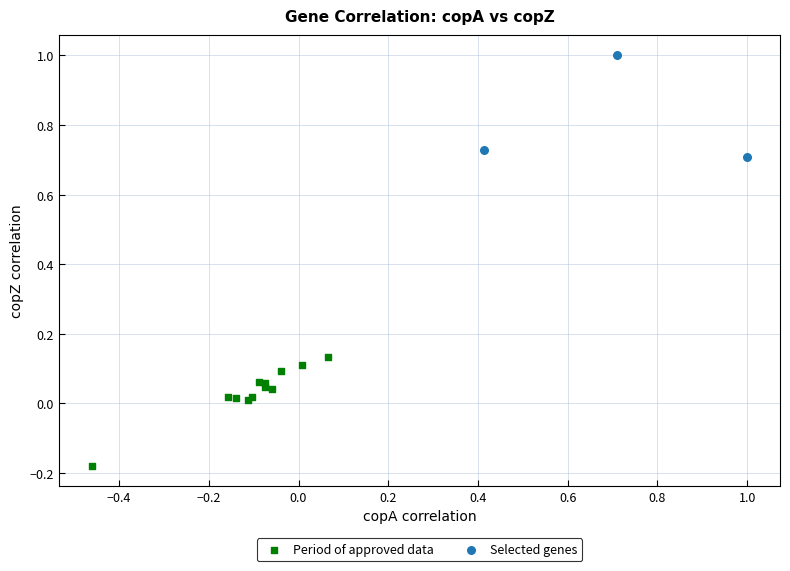

Which series reaches the minimum Y coordinate?

Period of approved data